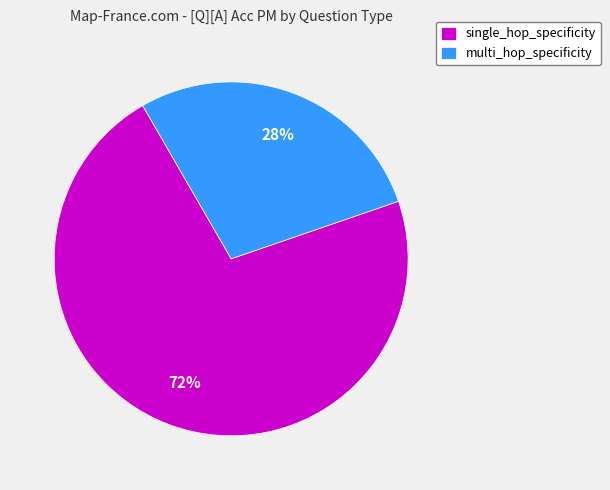

Count the number of slices in the pie.

2